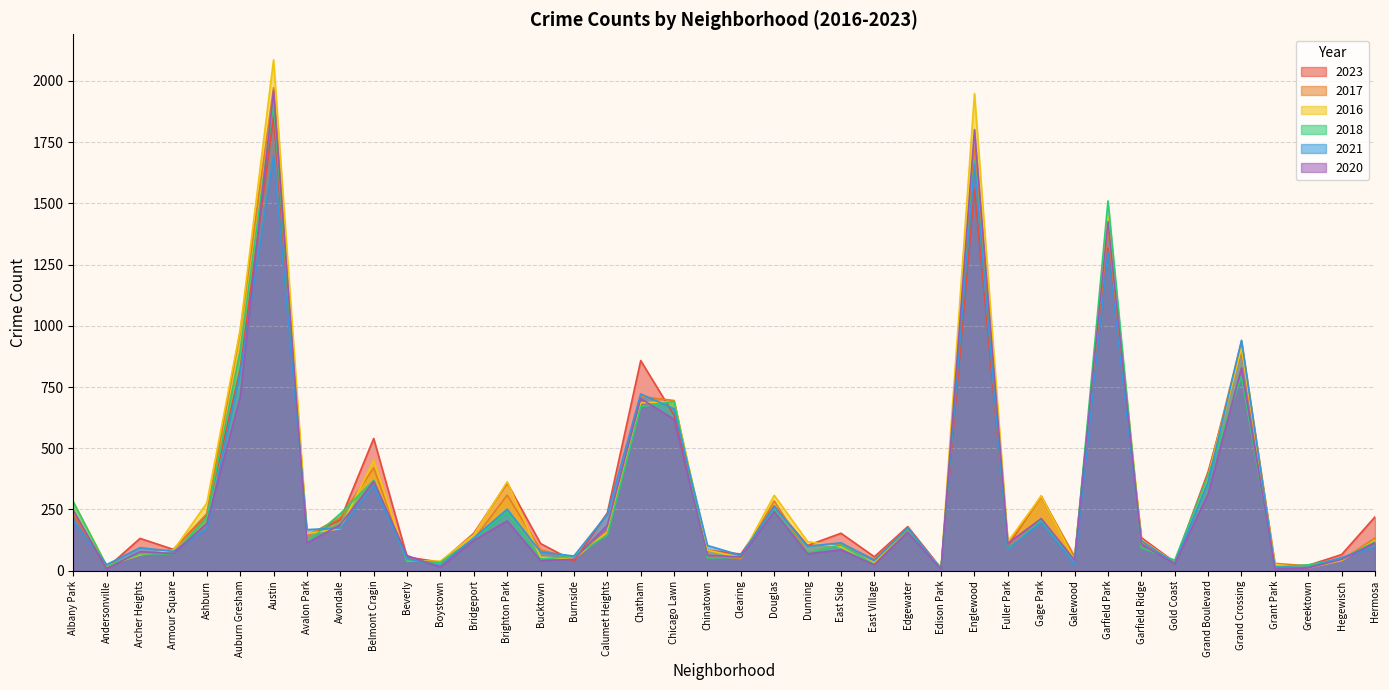

Is it true that 2016 equals 260 at Avalon Park?

False